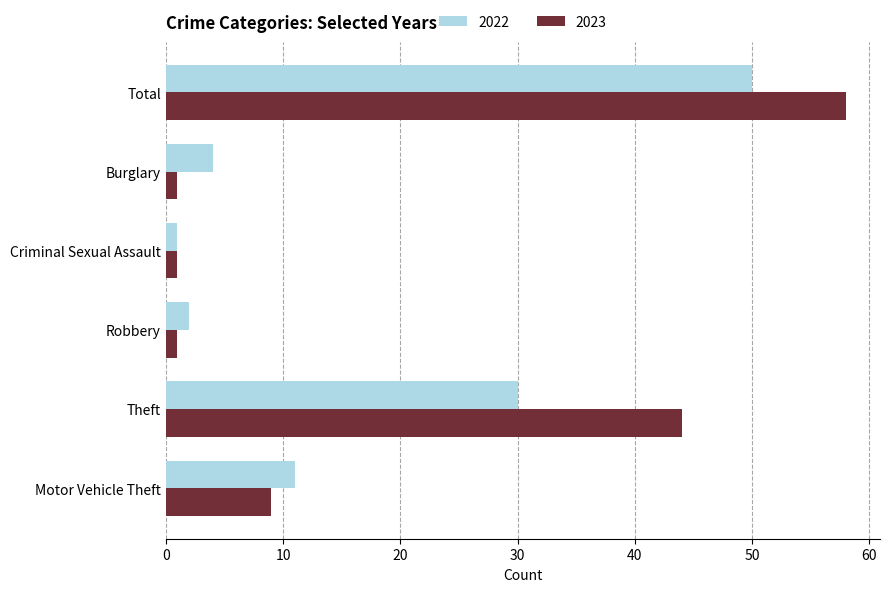

Which label corresponds to the largest value in the chart?

Total